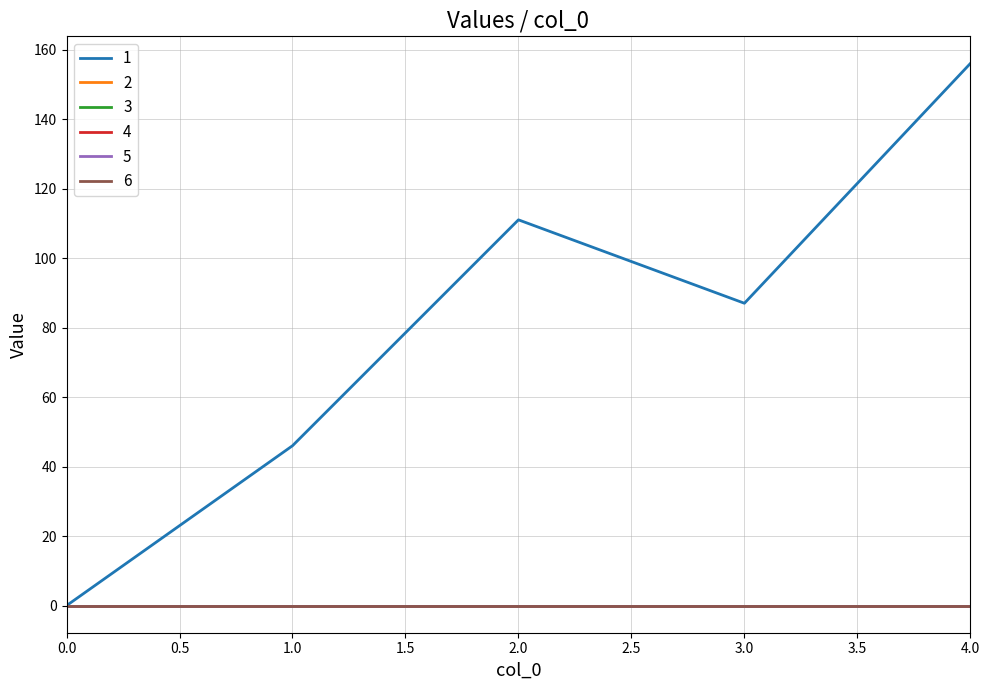

List the labels in order of 1 value, largest first.

4.0, 2.0, 3.0, 1.0, 0.0